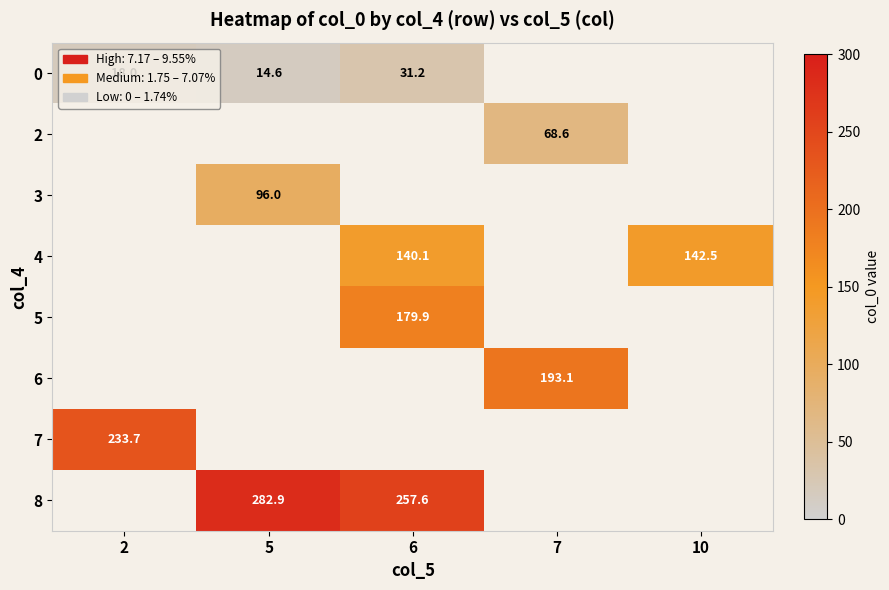

How many distinct data groups are displayed?

8